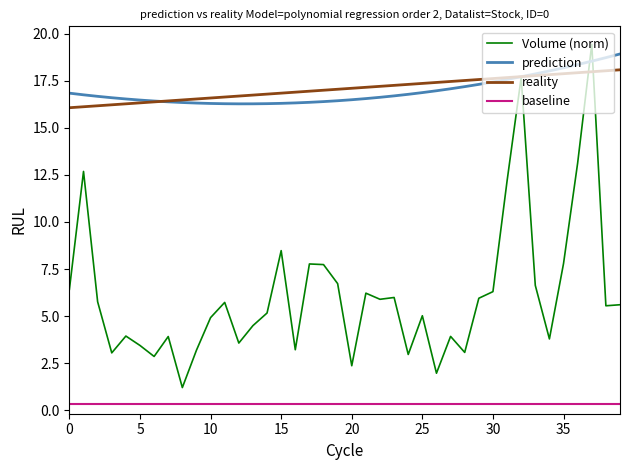

What is the greatest value displayed?

19.4